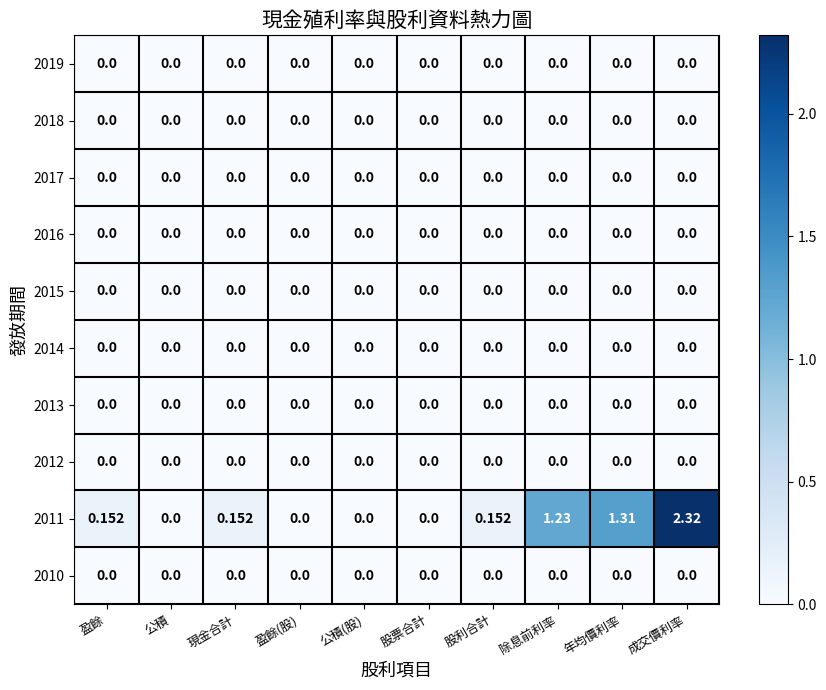

At which category is the sum across all series the highest?

成交價利率